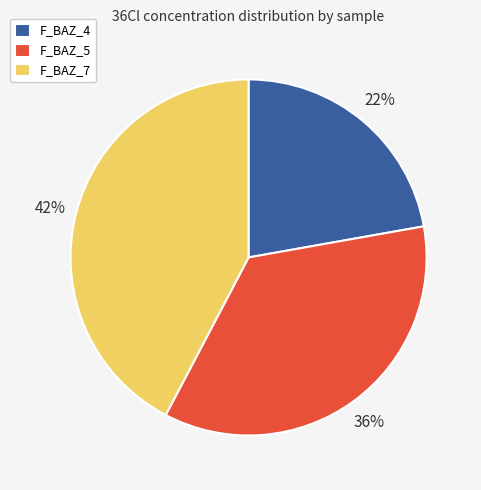

Is there a majority slice in this chart?

No